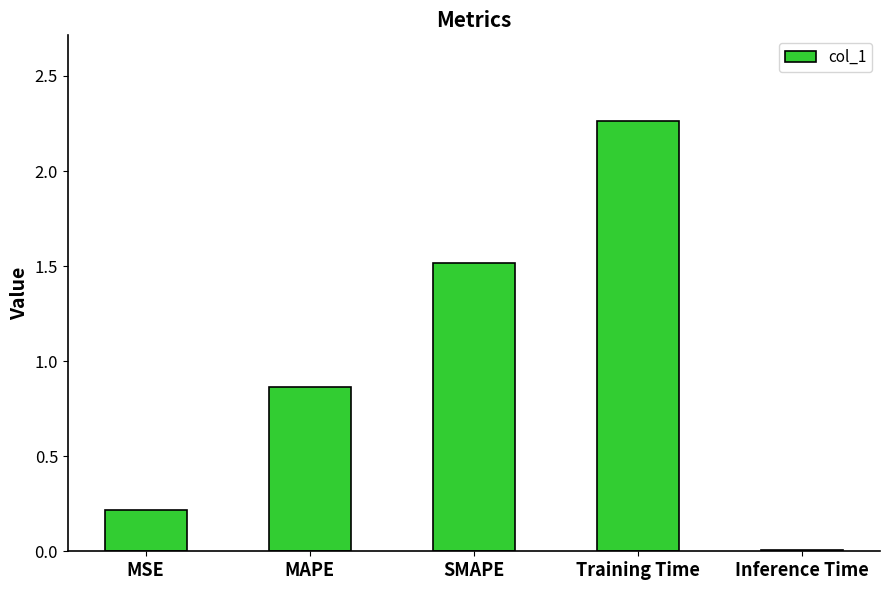

What is the difference between the maximum and second lowest values?

2.0